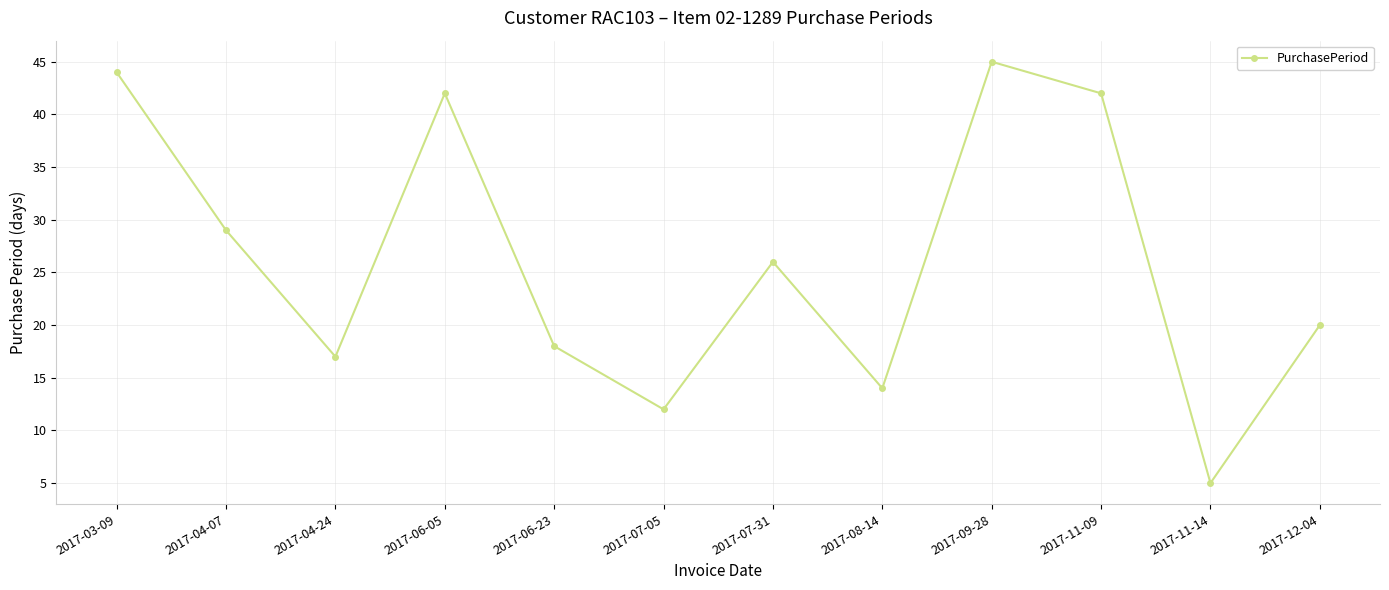

True or false: the data shows 42 at 2017-11-09.

True